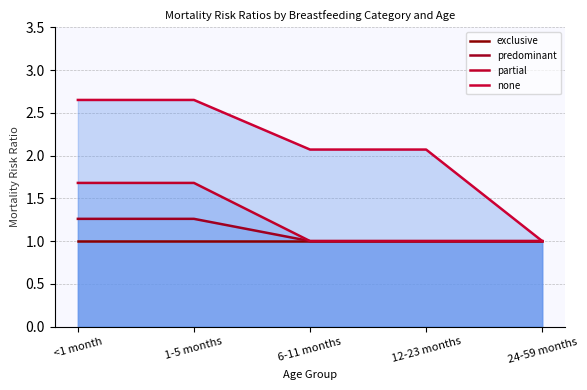

Does the chart have visible grid lines?

Yes